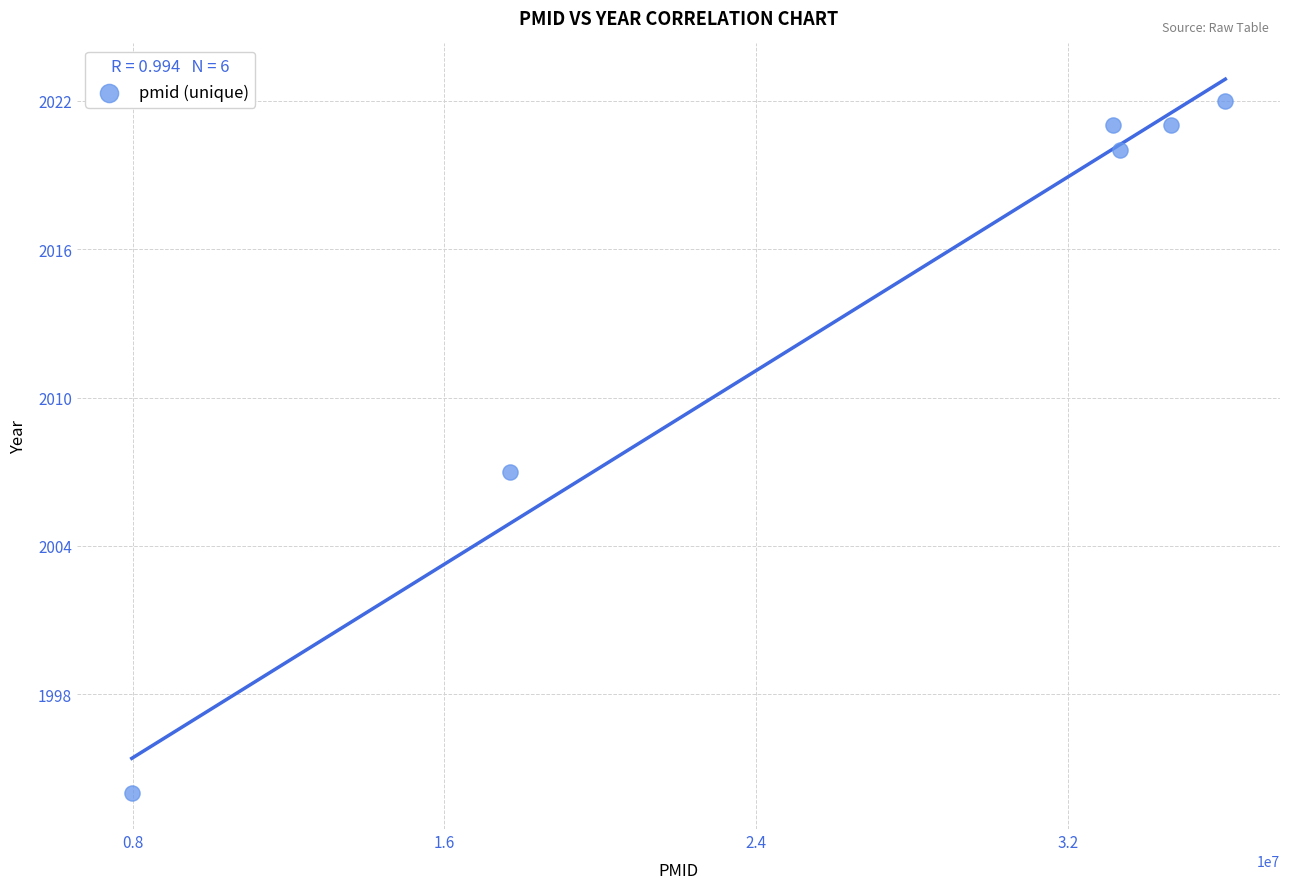

What Y value in the scatter plot is closest to 2008?

2007